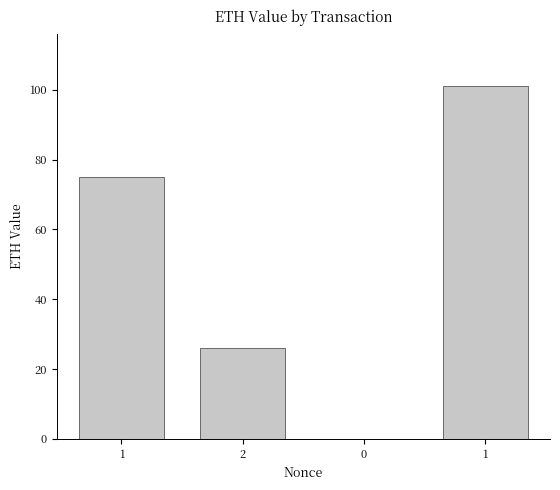

Reading left to right, extract all data points from this chart.

1=75.0	2=26.0	0=0.0	1=101.0